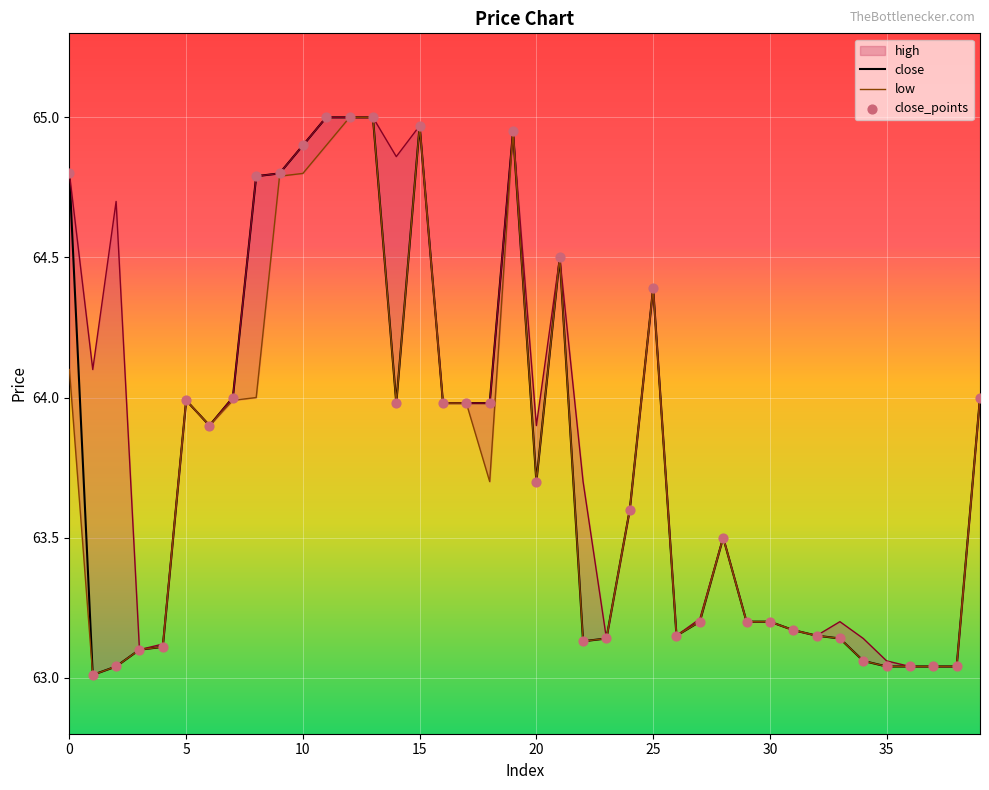

Which series reaches the minimum Y coordinate?

low